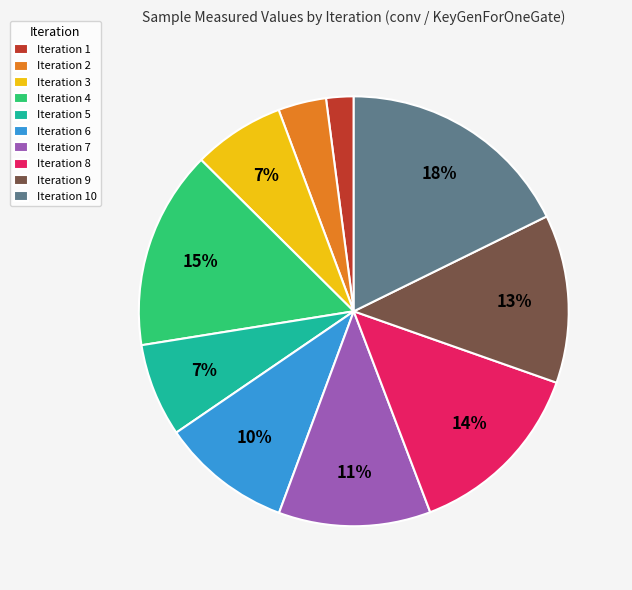

Do Iteration 7 and Iteration 10 together represent more than half of the pie?

No